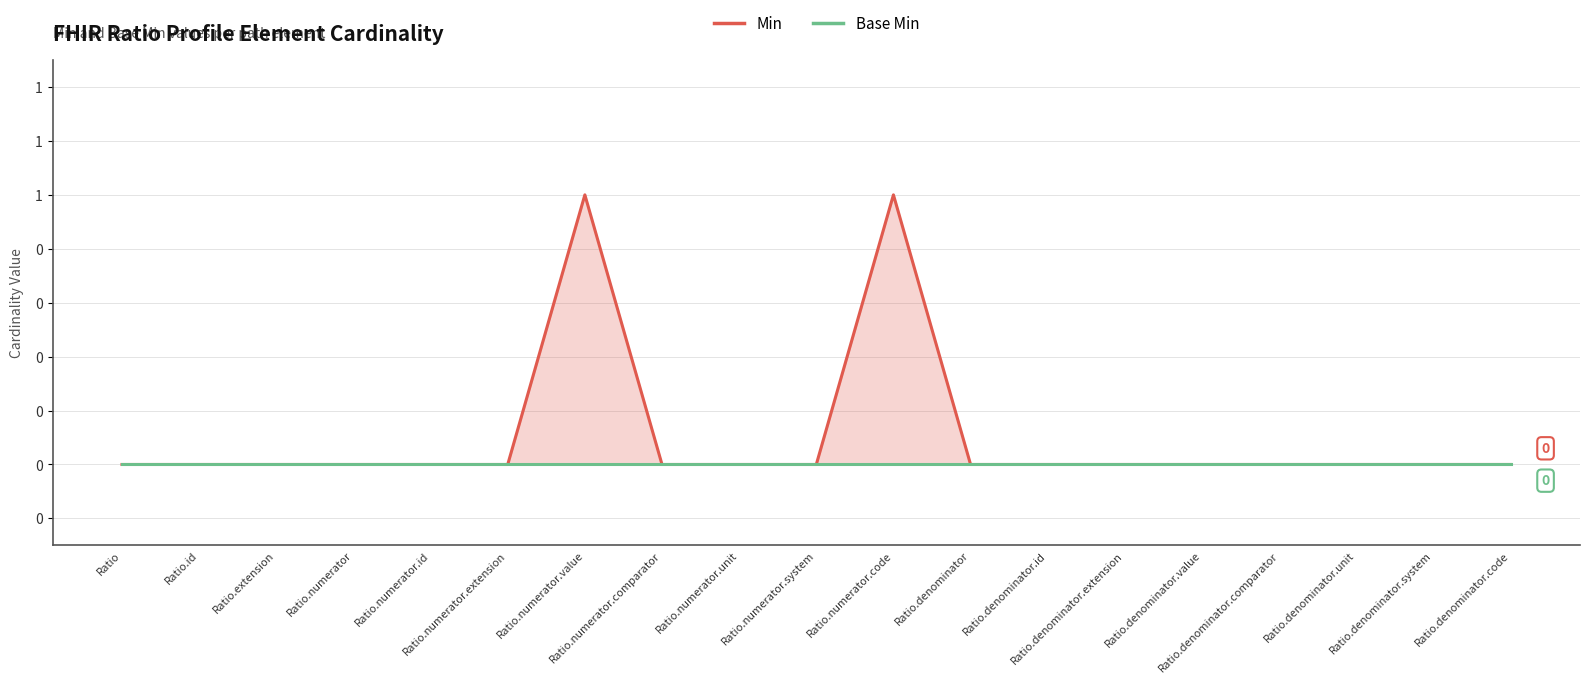

How many interior local peaks does the Min series have?

2